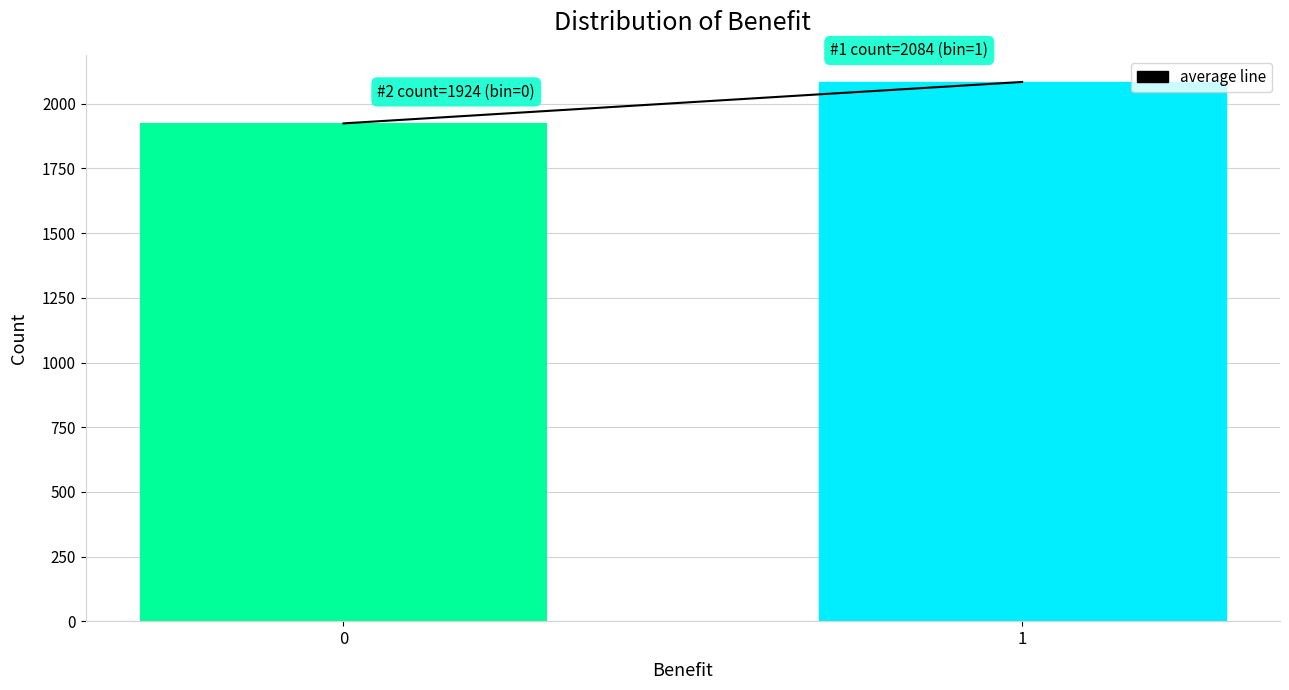

Reading left to right, list all the values displayed in this chart.

1924	2084